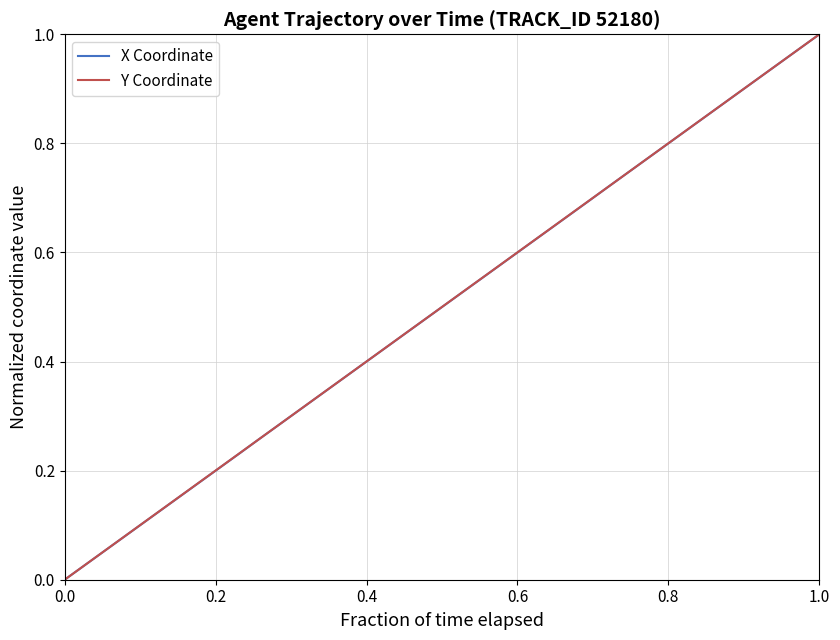

True or false: Y Coordinate has more than 0 points higher than both neighbors.

False